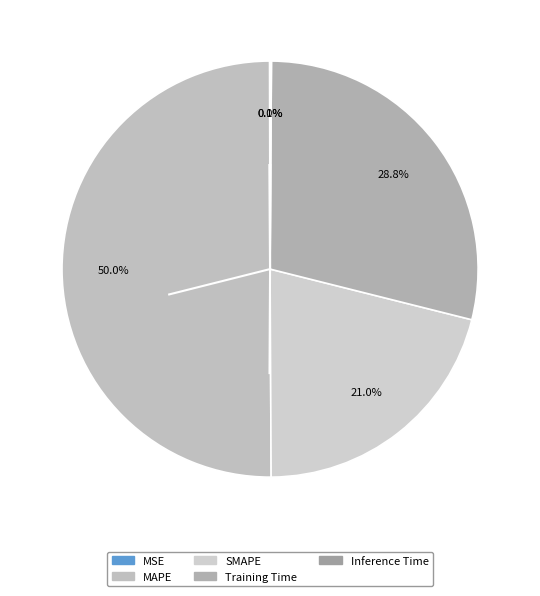

What is the majority slice?

MAPE